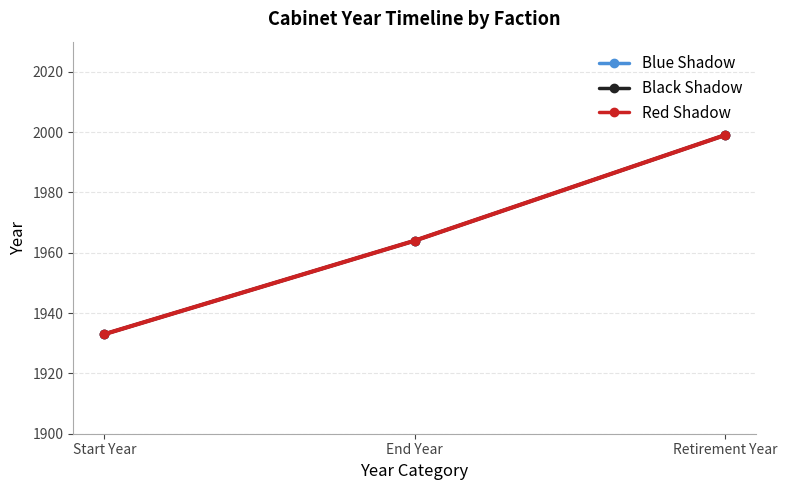

Is this an area chart (filled region under the line)?

No